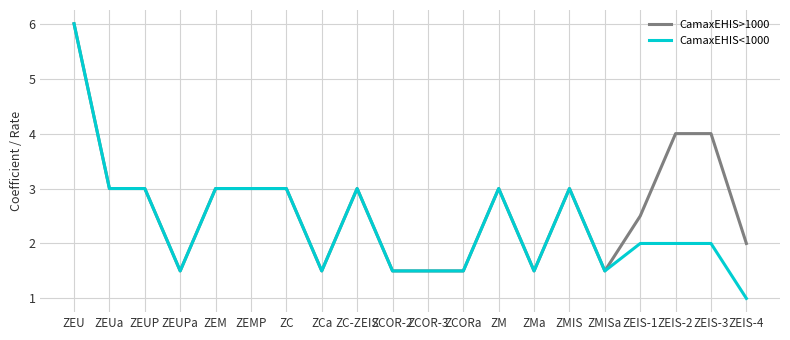

Which series has the largest total across all categories?

CamaxEHIS>1000